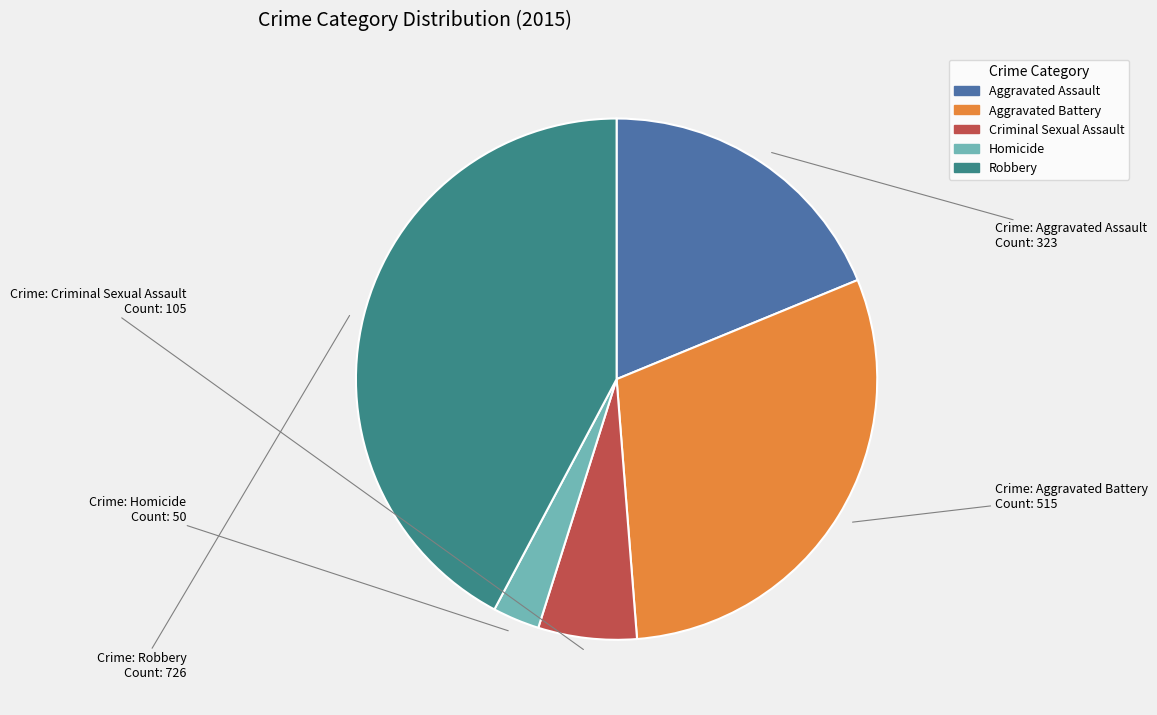

How many slices are in this pie chart?

5